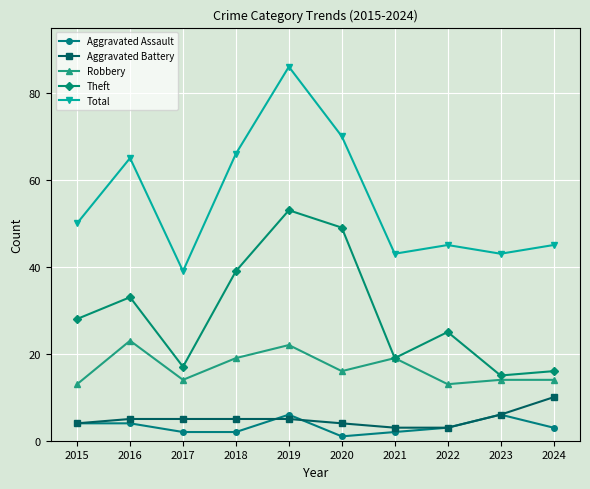

Does the chart display data point markers on the line(s)?

Yes